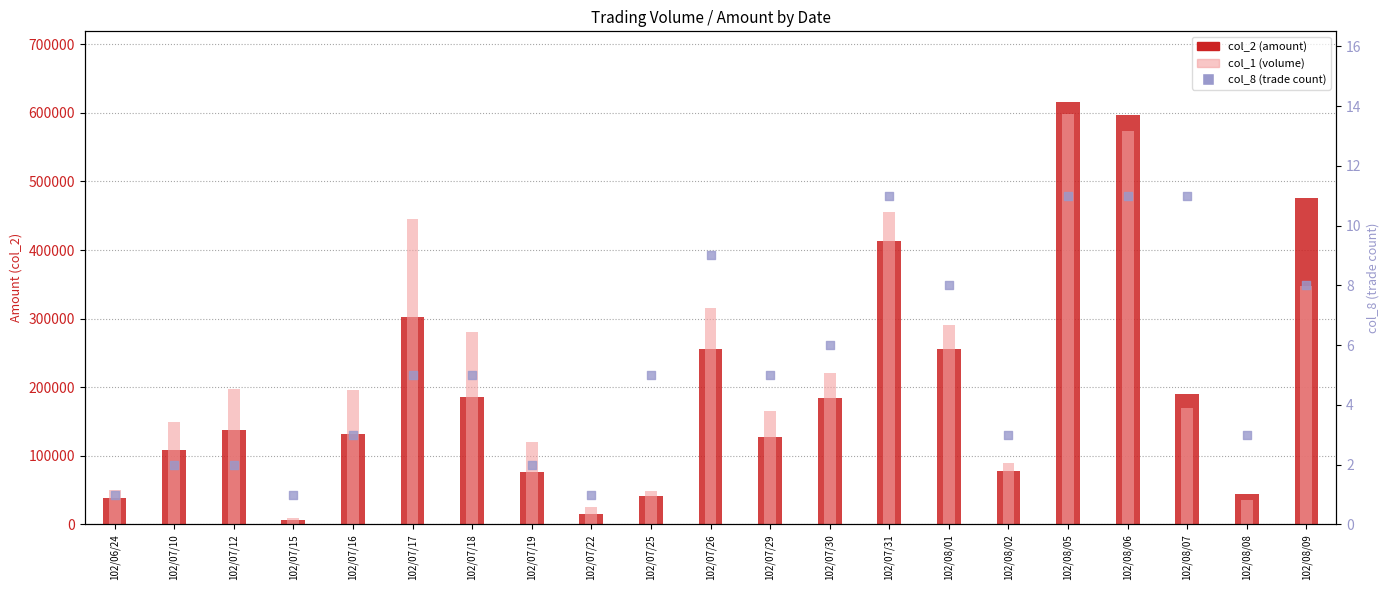

What is the total value across all series at 102/07/31?

867461